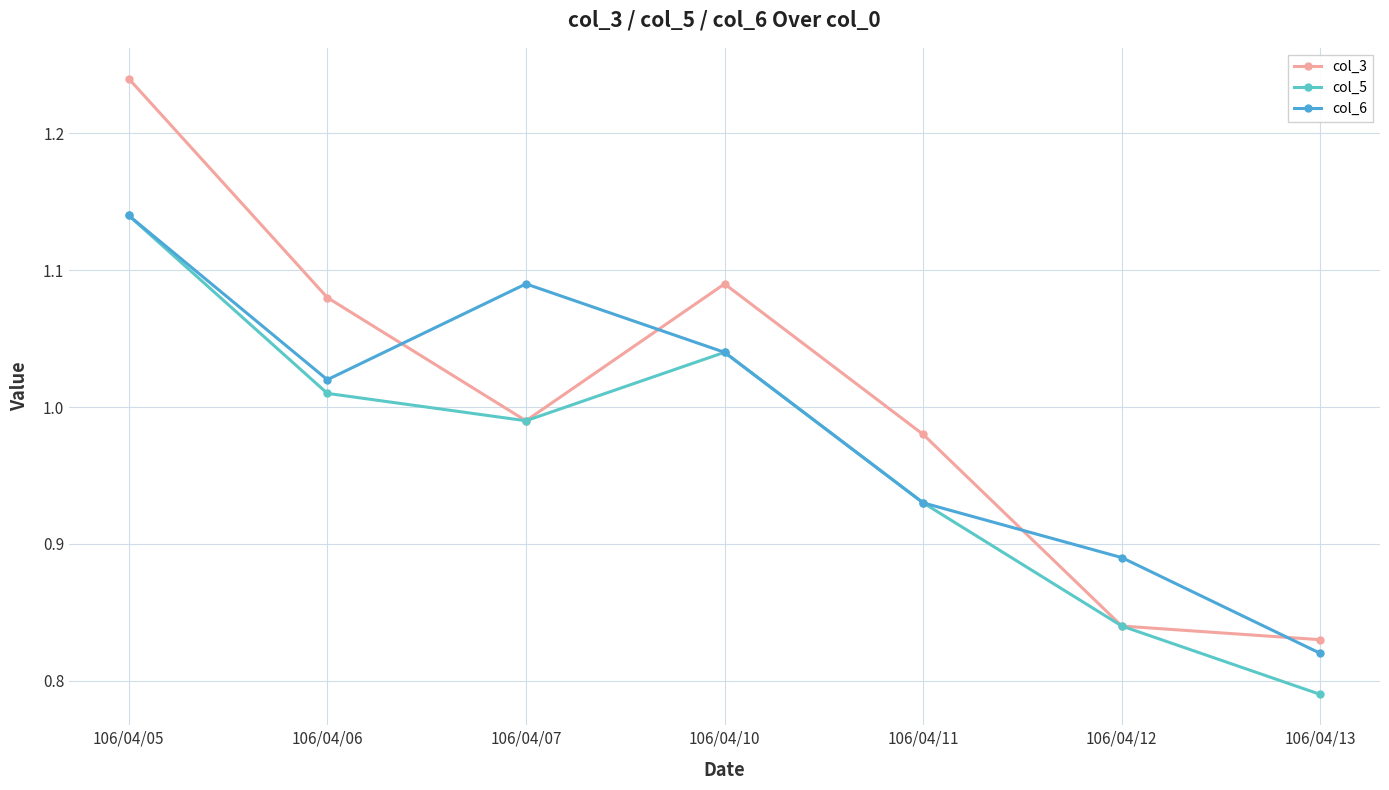

List the labels in order of col_5 value, largest first.

106/04/05, 106/04/10, 106/04/06, 106/04/07, 106/04/11, 106/04/12, 106/04/13